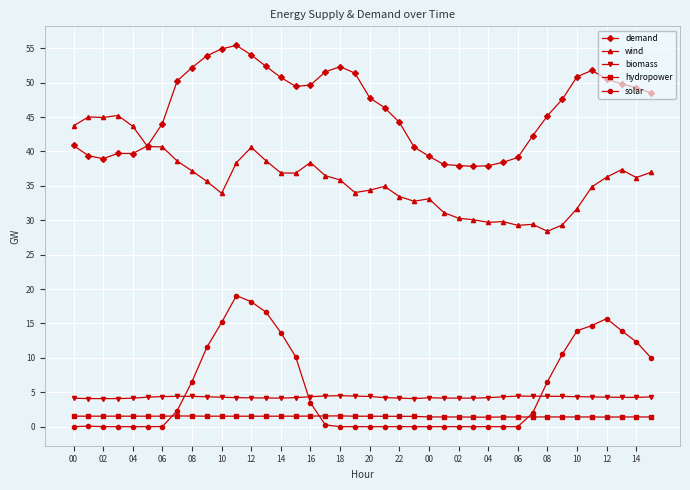

What is the value of the hydropower point at the 3rd from the left?

1.5